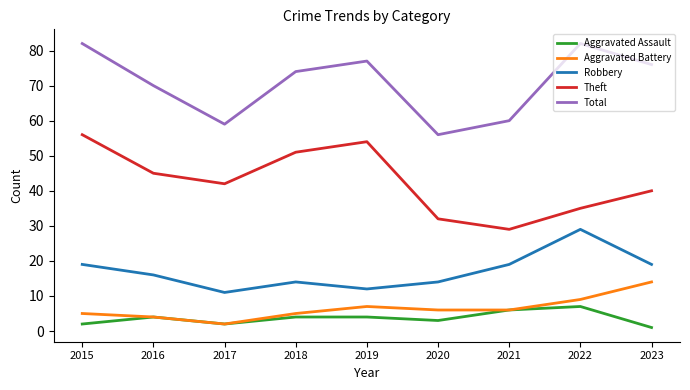

What is the difference between the second highest and second lowest values in the Aggravated Assault series?

4